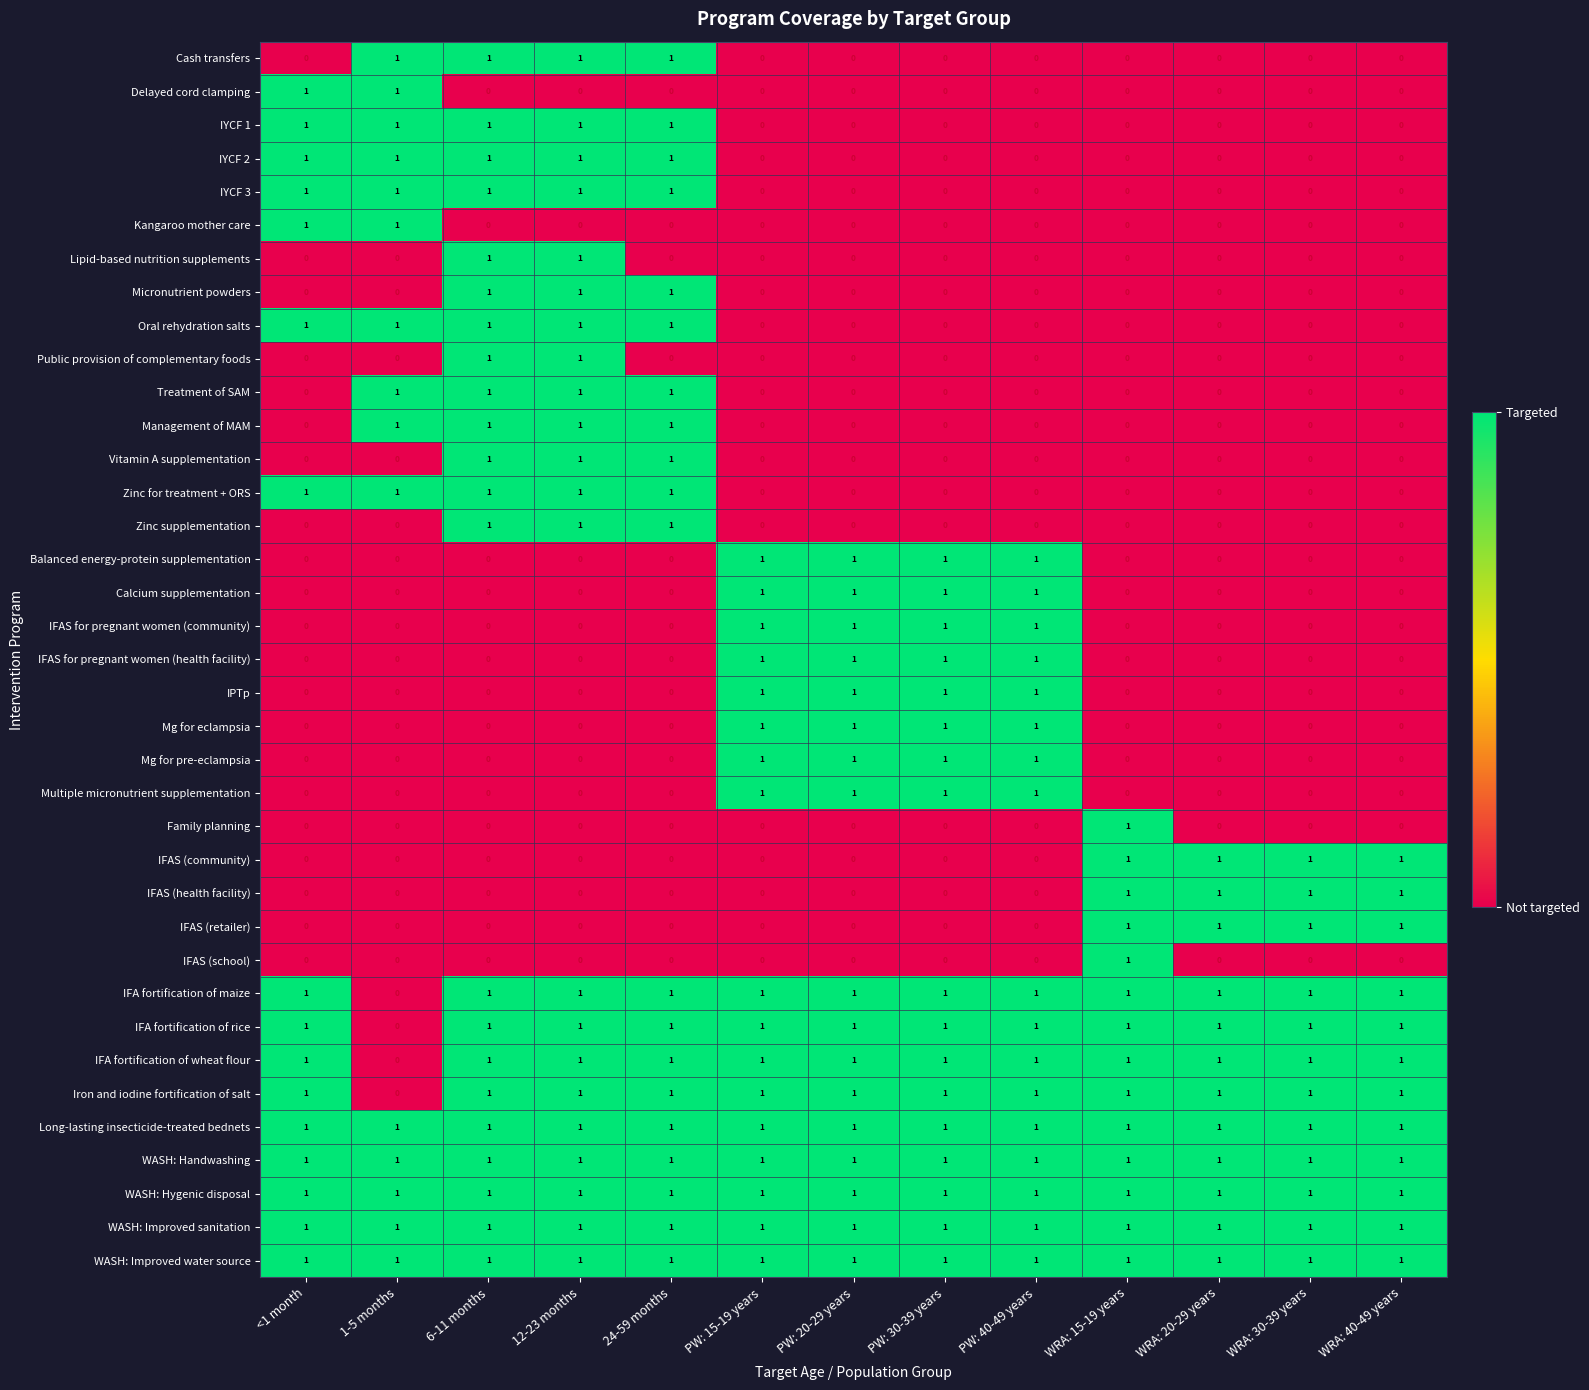

True or false: Micronutrient powders has a value of 1 at 6-11 months.

True